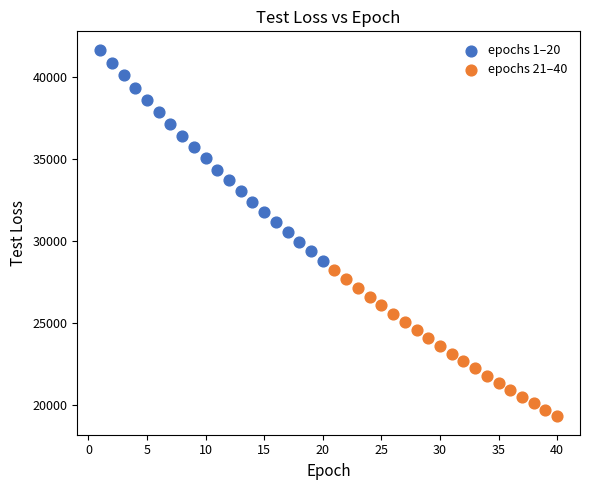

Which series contains the highest Y value?

epochs 1–20